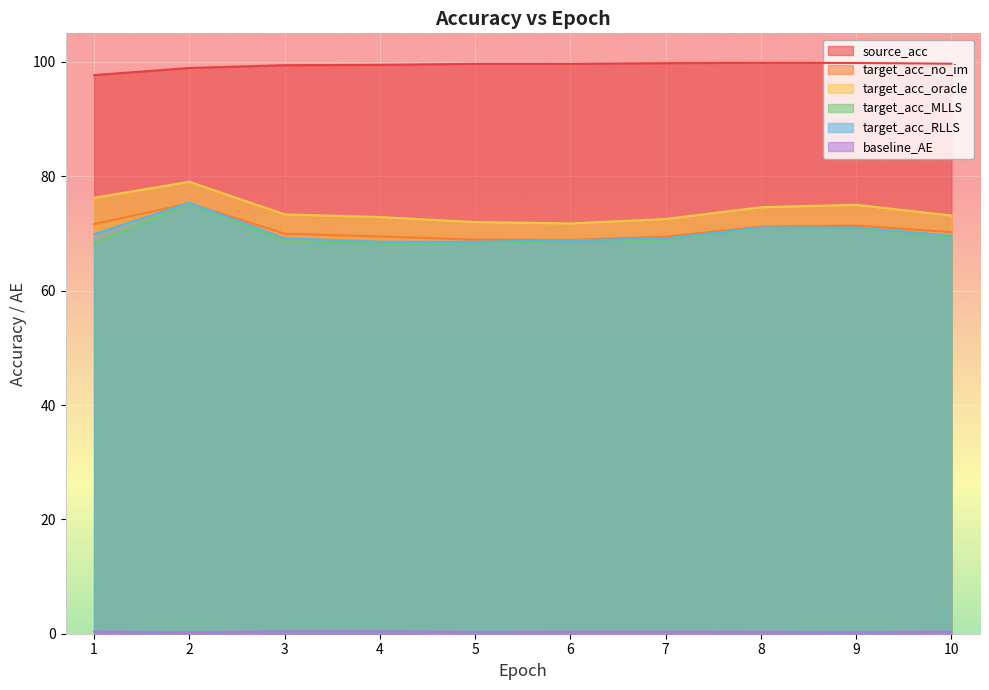

Which series has the largest total across all categories?

source_acc